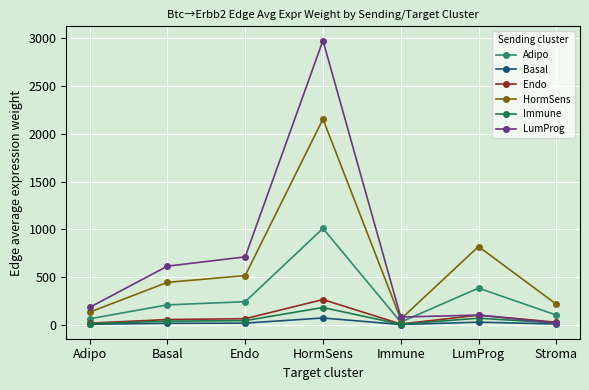

What is the total value across all series at HormSens?

6653.5